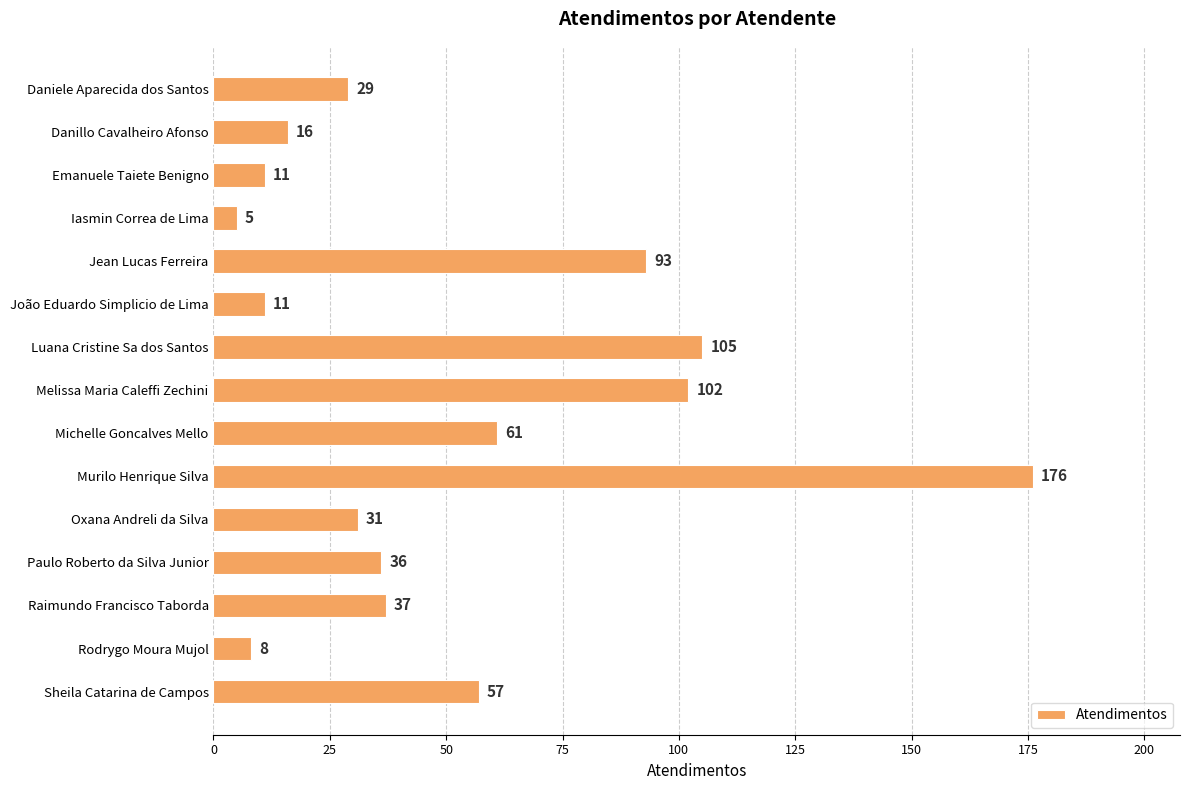

How many categories are shown in the chart?

15